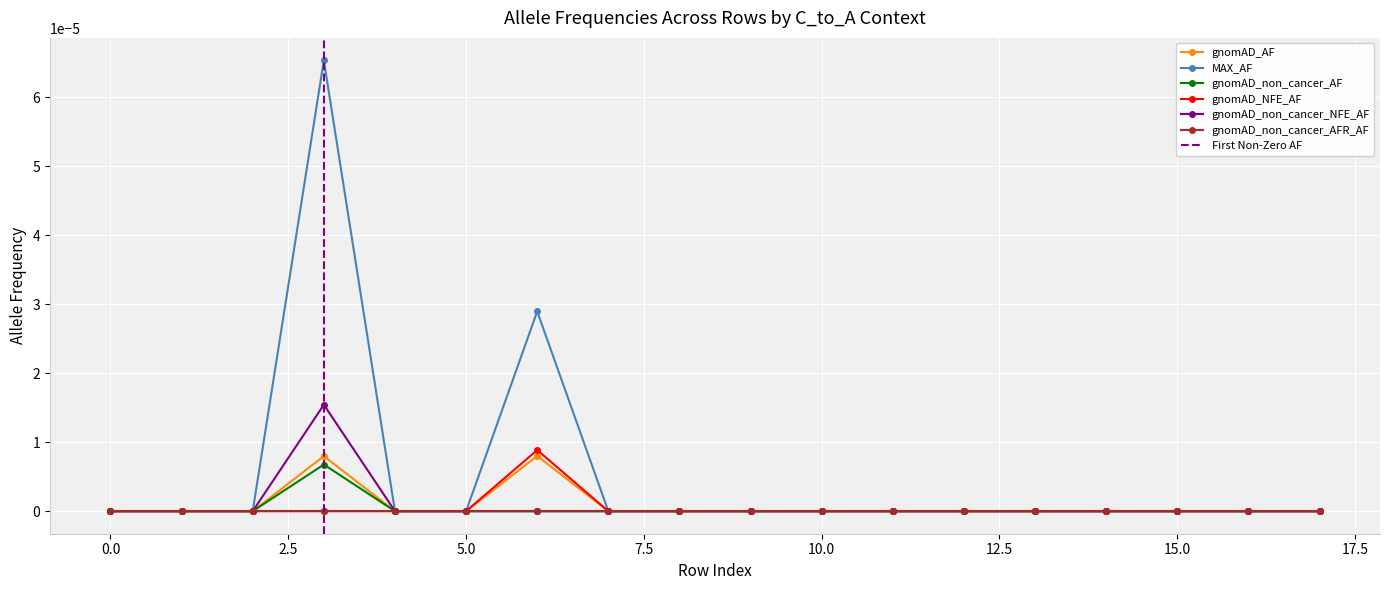

True or false: gnomAD_non_cancer_AF has more than 0 interior local peaks.

True